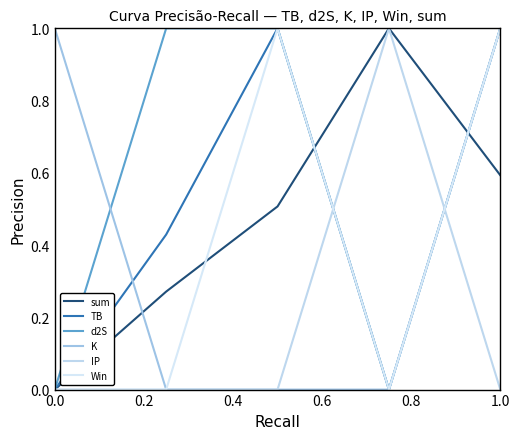

True or false: Win and TB intersect in this chart.

False